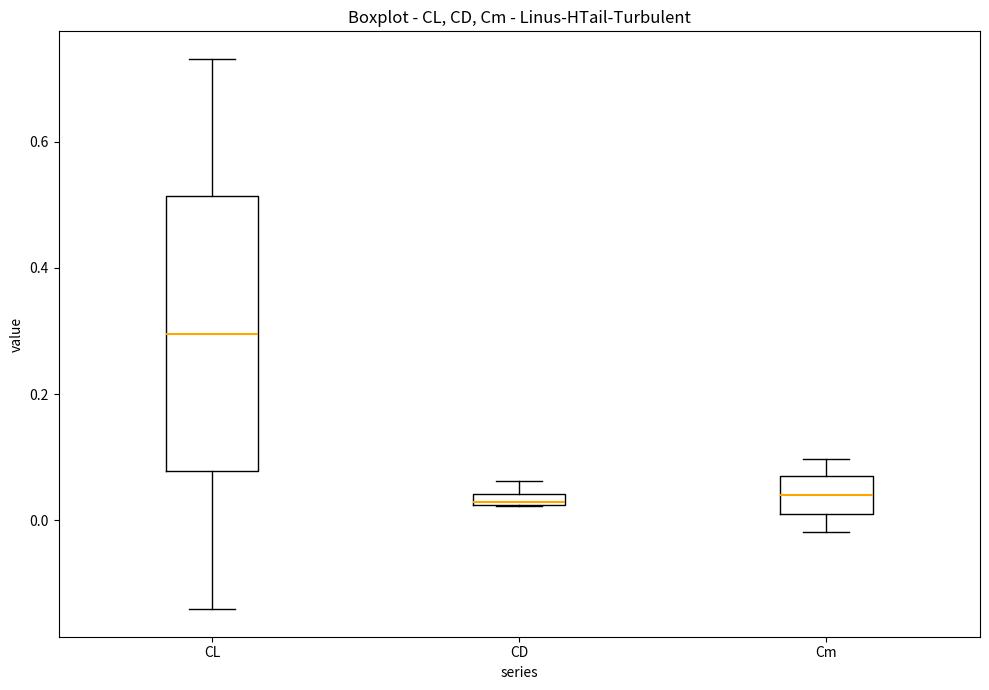

Where is the lower edge of the box for CL on the y-axis? The values are not printed on the chart, so give them approximately, as read against the axis.

0.08